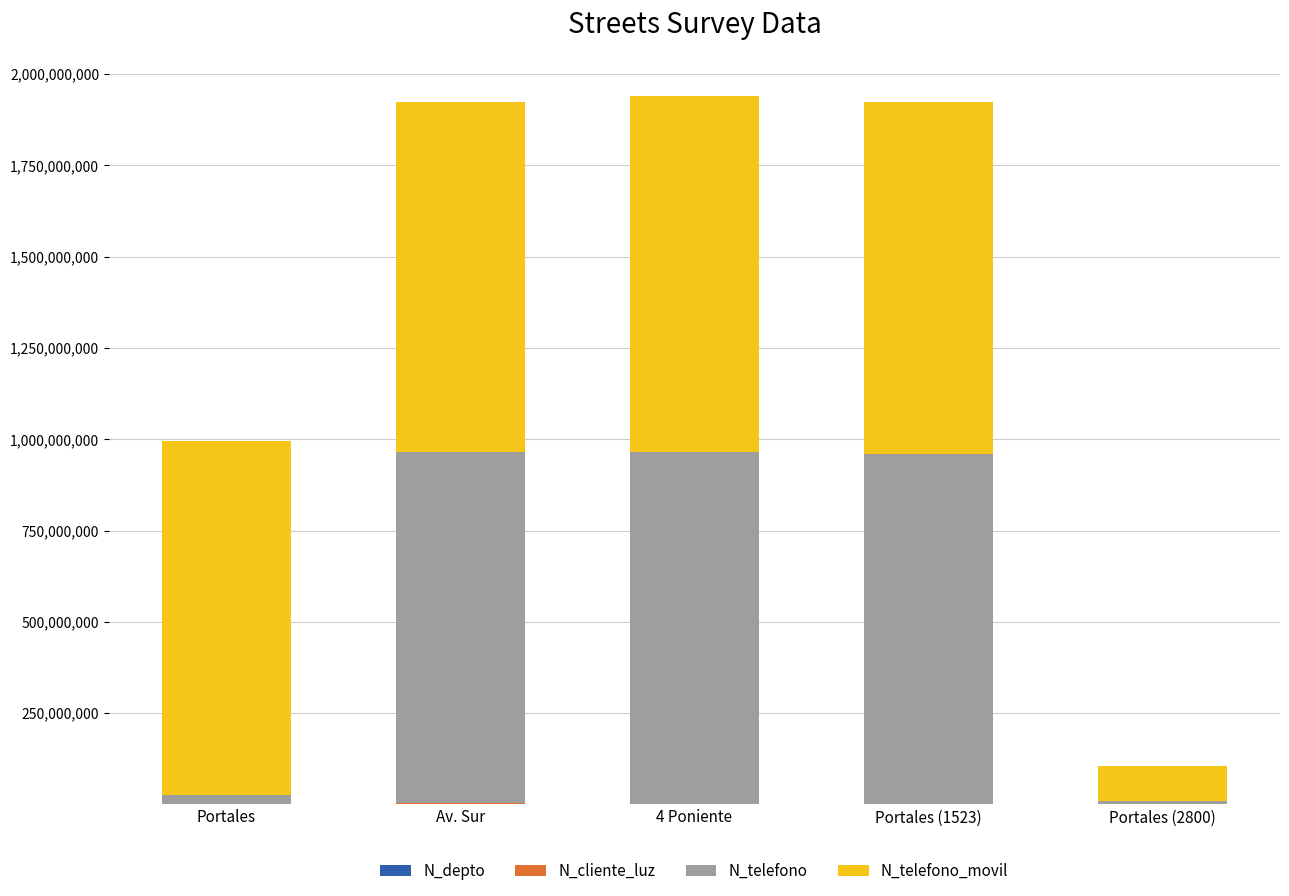

How many series are shown in this chart?

4